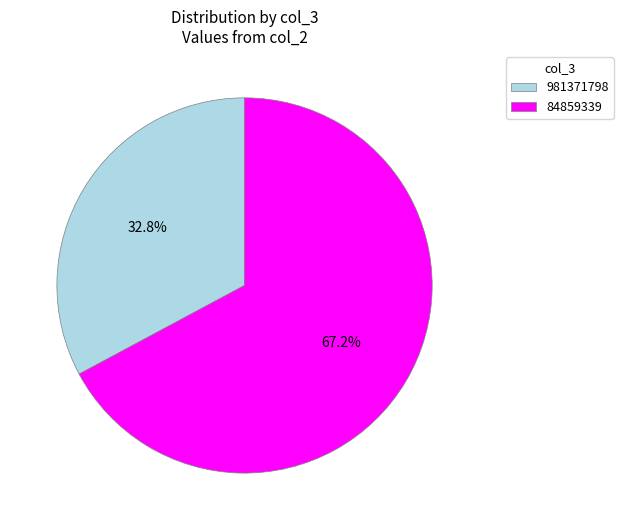

Which category has the smallest portion of the pie?

981371798